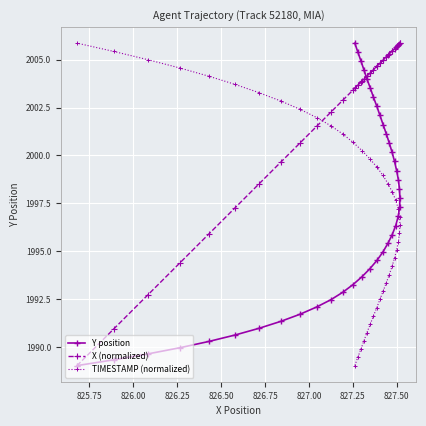

What is the minimum value shown in the chart?

1989.0